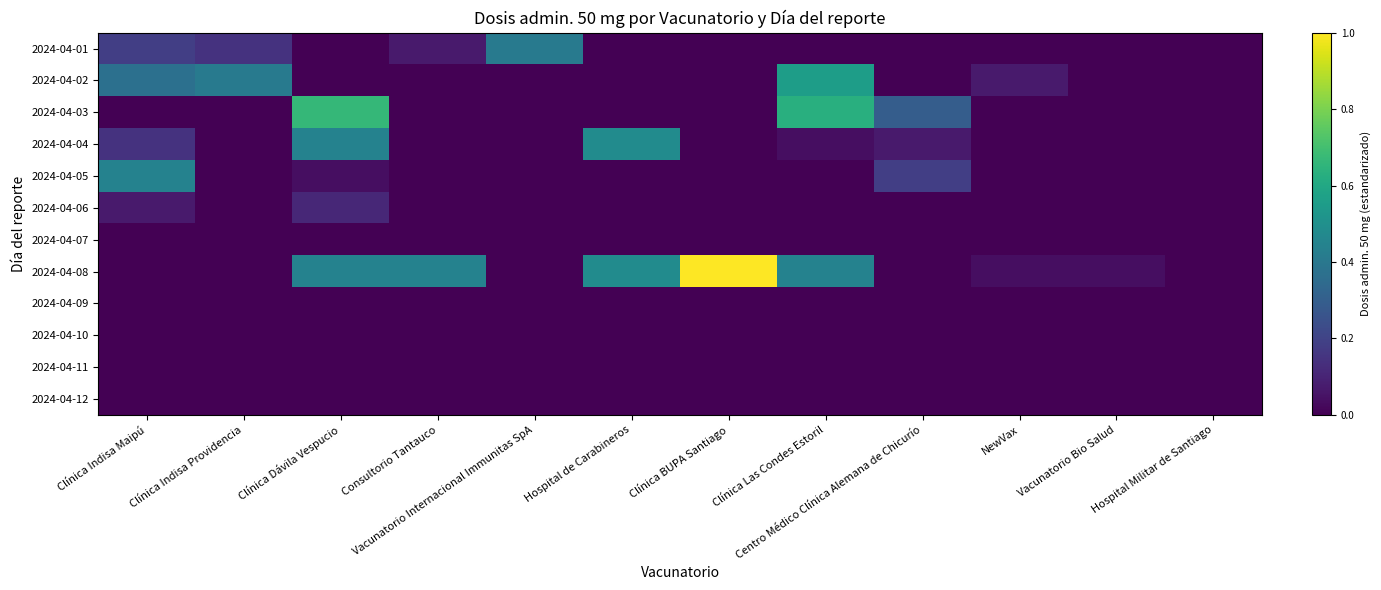

Reading right to left, transcribe all the data shown in this chart.

2024-04-01: Hospital Militar de Santiago=0.0	Vacunatorio Bio Salud=0.0	NewVax=0.0	Centro Médico Clínica Alemana de Chicurío=0.0	Clínica Las Condes Estoril=0.0	Clínica BUPA Santiago=0.0	Hospital de Carabineros=0.0	Vacunatorio Internacional Immunitas SpA=0.4	Consultorio Tantauco=0.1	Clínica Dávila Vespucio=0.0	Clínica Indisa Providencia=0.1	Clínica Indisa Maipú=0.2
2024-04-02: Hospital Militar de Santiago=0.0	Vacunatorio Bio Salud=0.0	NewVax=0.1	Centro Médico Clínica Alemana de Chicurío=0.0	Clínica Las Condes Estoril=0.6	Clínica BUPA Santiago=0.0	Hospital de Carabineros=0.0	Vacunatorio Internacional Immunitas SpA=0.0	Consultorio Tantauco=0.0	Clínica Dávila Vespucio=0.0	Clínica Indisa Providencia=0.4	Clínica Indisa Maipú=0.4
2024-04-03: Hospital Militar de Santiago=0.0	Vacunatorio Bio Salud=0.0	NewVax=0.0	Centro Médico Clínica Alemana de Chicurío=0.3	Clínica Las Condes Estoril=0.6	Clínica BUPA Santiago=0.0	Hospital de Carabineros=0.0	Vacunatorio Internacional Immunitas SpA=0.0	Consultorio Tantauco=0.0	Clínica Dávila Vespucio=0.7	Clínica Indisa Providencia=0.0	Clínica Indisa Maipú=0.0
2024-04-04: Hospital Militar de Santiago=0.0	Vacunatorio Bio Salud=0.0	NewVax=0.0	Centro Médico Clínica Alemana de Chicurío=0.1	Clínica Las Condes Estoril=0.0	Clínica BUPA Santiago=0.0	Hospital de Carabineros=0.5	Vacunatorio Internacional Immunitas SpA=0.0	Consultorio Tantauco=0.0	Clínica Dávila Vespucio=0.4	Clínica Indisa Providencia=0.0	Clínica Indisa Maipú=0.1
2024-04-05: Hospital Militar de Santiago=0.0	Vacunatorio Bio Salud=0.0	NewVax=0.0	Centro Médico Clínica Alemana de Chicurío=0.2	Clínica Las Condes Estoril=0.0	Clínica BUPA Santiago=0.0	Hospital de Carabineros=0.0	Vacunatorio Internacional Immunitas SpA=0.0	Consultorio Tantauco=0.0	Clínica Dávila Vespucio=0.0	Clínica Indisa Providencia=0.0	Clínica Indisa Maipú=0.4
2024-04-06: Hospital Militar de Santiago=0.0	Vacunatorio Bio Salud=0.0	NewVax=0.0	Centro Médico Clínica Alemana de Chicurío=0.0	Clínica Las Condes Estoril=0.0	Clínica BUPA Santiago=0.0	Hospital de Carabineros=0.0	Vacunatorio Internacional Immunitas SpA=0.0	Consultorio Tantauco=0.0	Clínica Dávila Vespucio=0.1	Clínica Indisa Providencia=0.0	Clínica Indisa Maipú=0.1
2024-04-07: Hospital Militar de Santiago=0.0	Vacunatorio Bio Salud=0.0	NewVax=0.0	Centro Médico Clínica Alemana de Chicurío=0.0	Clínica Las Condes Estoril=0.0	Clínica BUPA Santiago=0.0	Hospital de Carabineros=0.0	Vacunatorio Internacional Immunitas SpA=0.0	Consultorio Tantauco=0.0	Clínica Dávila Vespucio=0.0	Clínica Indisa Providencia=0.0	Clínica Indisa Maipú=0.0
2024-04-08: Hospital Militar de Santiago=0.0	Vacunatorio Bio Salud=0.0	NewVax=0.0	Centro Médico Clínica Alemana de Chicurío=0.0	Clínica Las Condes Estoril=0.4	Clínica BUPA Santiago=1.0	Hospital de Carabineros=0.5	Vacunatorio Internacional Immunitas SpA=0.0	Consultorio Tantauco=0.4	Clínica Dávila Vespucio=0.4	Clínica Indisa Providencia=0.0	Clínica Indisa Maipú=0.0
2024-04-09: Hospital Militar de Santiago=0.0	Vacunatorio Bio Salud=0.0	NewVax=0.0	Centro Médico Clínica Alemana de Chicurío=0.0	Clínica Las Condes Estoril=0.0	Clínica BUPA Santiago=0.0	Hospital de Carabineros=0.0	Vacunatorio Internacional Immunitas SpA=0.0	Consultorio Tantauco=0.0	Clínica Dávila Vespucio=0.0	Clínica Indisa Providencia=0.0	Clínica Indisa Maipú=0.0
2024-04-10: Hospital Militar de Santiago=0.0	Vacunatorio Bio Salud=0.0	NewVax=0.0	Centro Médico Clínica Alemana de Chicurío=0.0	Clínica Las Condes Estoril=0.0	Clínica BUPA Santiago=0.0	Hospital de Carabineros=0.0	Vacunatorio Internacional Immunitas SpA=0.0	Consultorio Tantauco=0.0	Clínica Dávila Vespucio=0.0	Clínica Indisa Providencia=0.0	Clínica Indisa Maipú=0.0
2024-04-11: Hospital Militar de Santiago=0.0	Vacunatorio Bio Salud=0.0	NewVax=0.0	Centro Médico Clínica Alemana de Chicurío=0.0	Clínica Las Condes Estoril=0.0	Clínica BUPA Santiago=0.0	Hospital de Carabineros=0.0	Vacunatorio Internacional Immunitas SpA=0.0	Consultorio Tantauco=0.0	Clínica Dávila Vespucio=0.0	Clínica Indisa Providencia=0.0	Clínica Indisa Maipú=0.0
2024-04-12: Hospital Militar de Santiago=0.0	Vacunatorio Bio Salud=0.0	NewVax=0.0	Centro Médico Clínica Alemana de Chicurío=0.0	Clínica Las Condes Estoril=0.0	Clínica BUPA Santiago=0.0	Hospital de Carabineros=0.0	Vacunatorio Internacional Immunitas SpA=0.0	Consultorio Tantauco=0.0	Clínica Dávila Vespucio=0.0	Clínica Indisa Providencia=0.0	Clínica Indisa Maipú=0.0